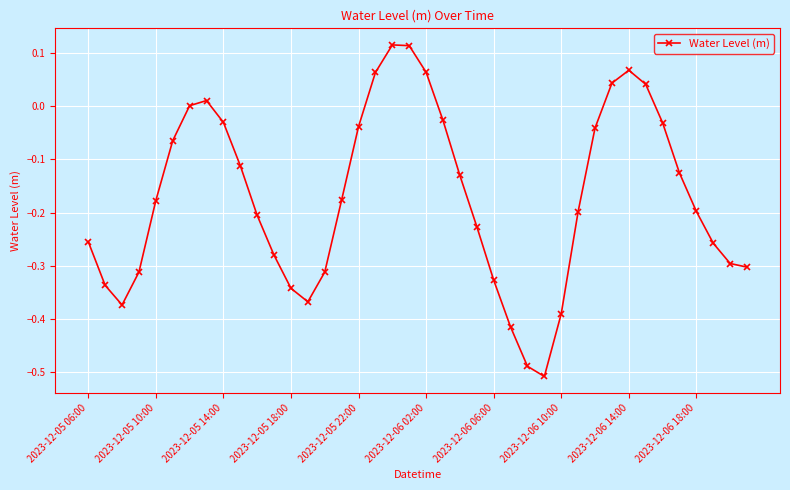

What is the sum of all values?

-6.8